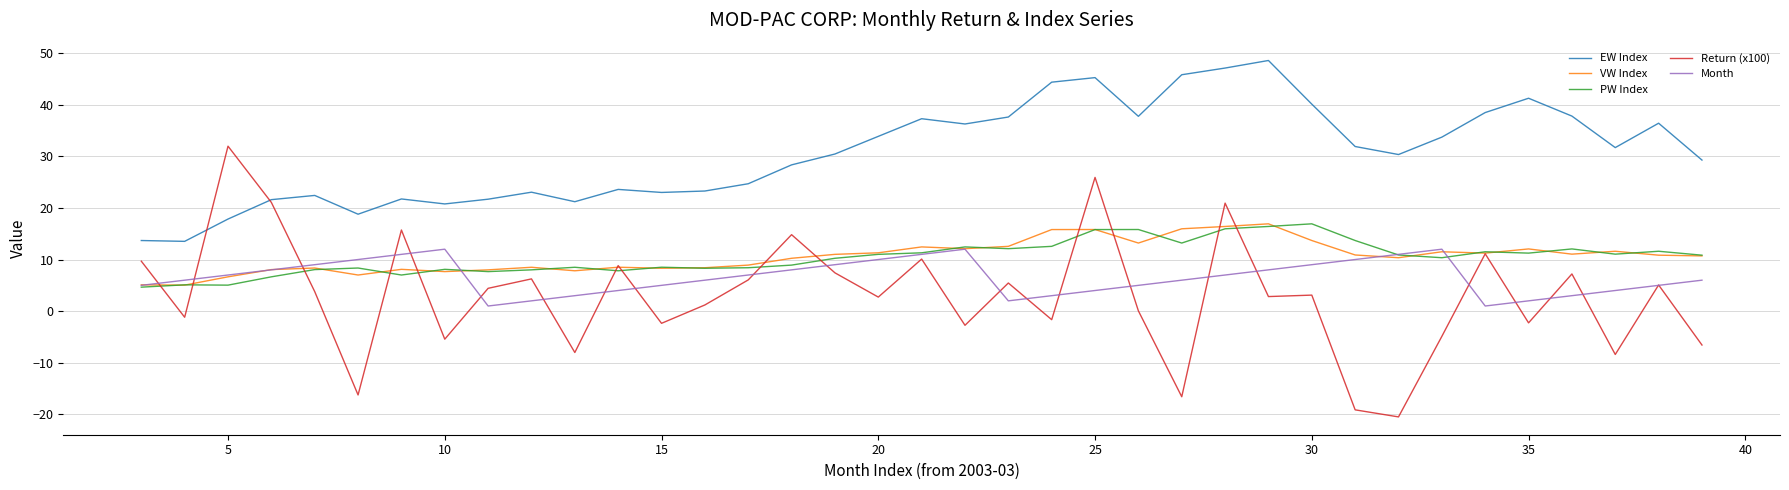

What is the minimum value shown in the chart?

-20.5